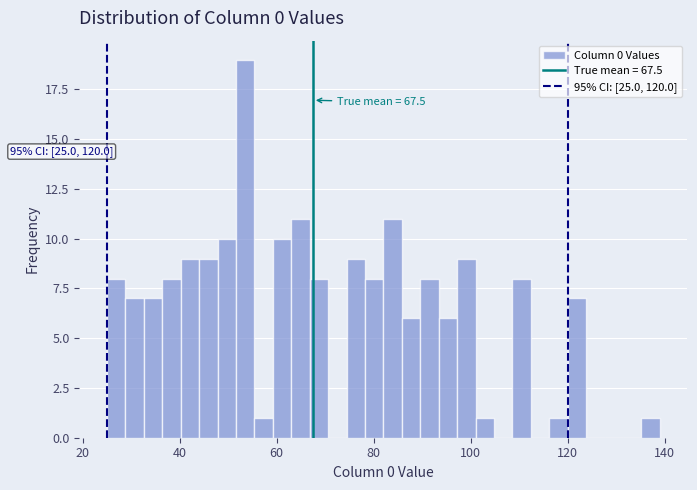

Read against the x-axis, roughly where is the centre of the tallest bar?

54